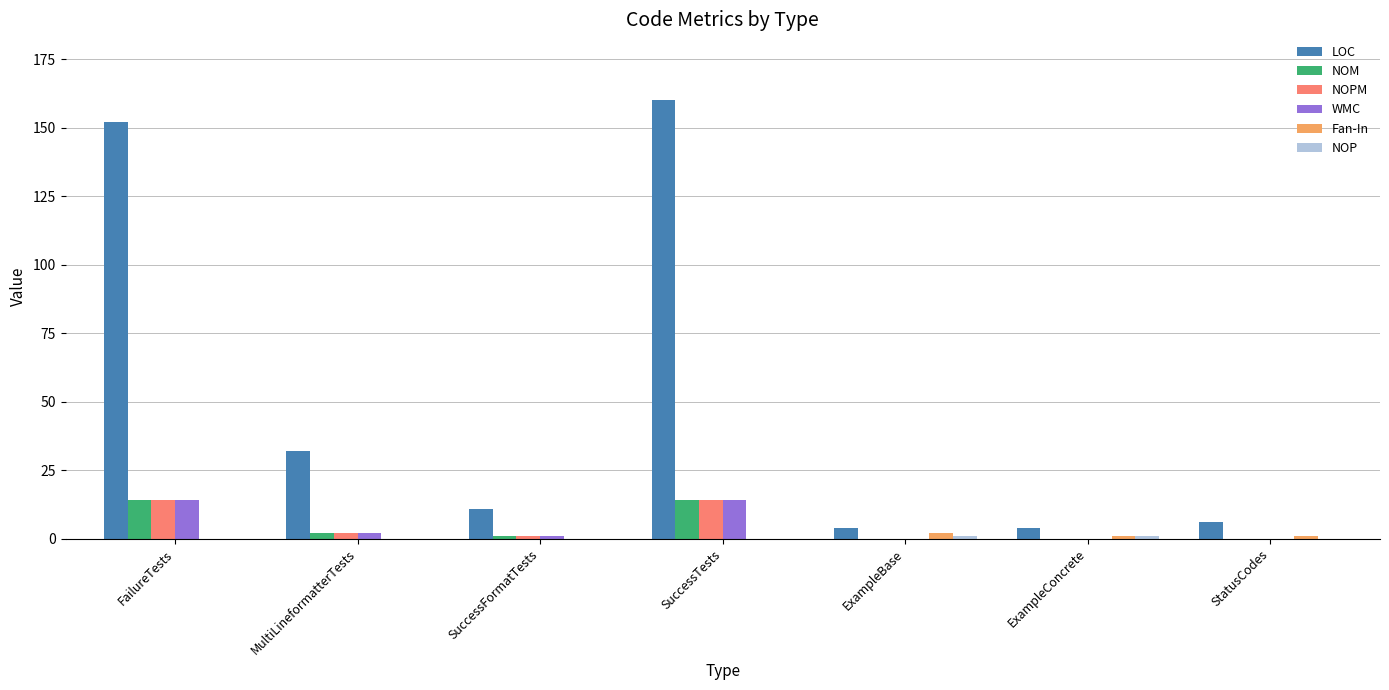

Is the value of LOC at SuccessTests greater than the value of WMC at StatusCodes?

Yes